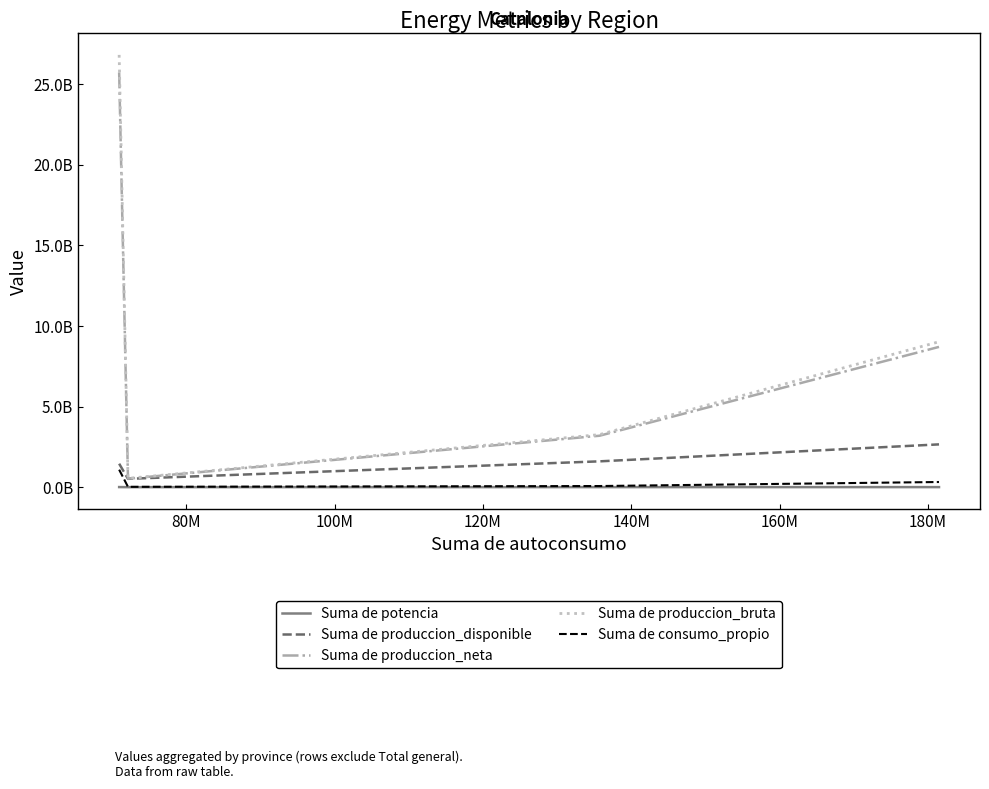

In Suma de produccion_neta, how many points are lower than both neighbors (excluding endpoints)?

1